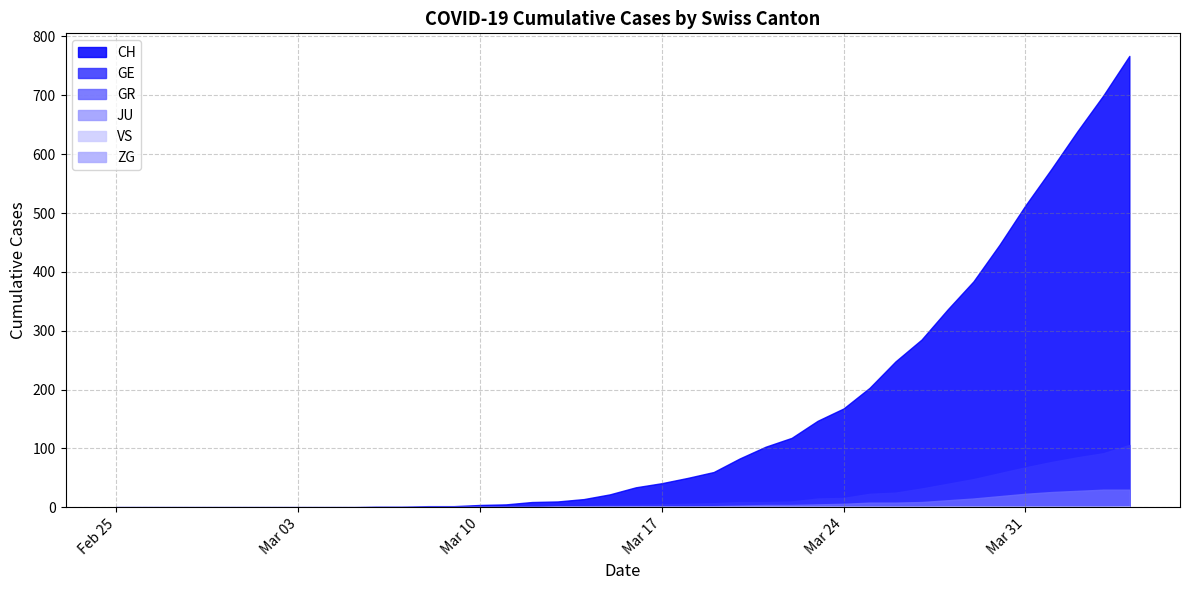

At 2020-02-27, list the series in order from largest to smallest.

CH, GE, GR, JU, VS, ZG